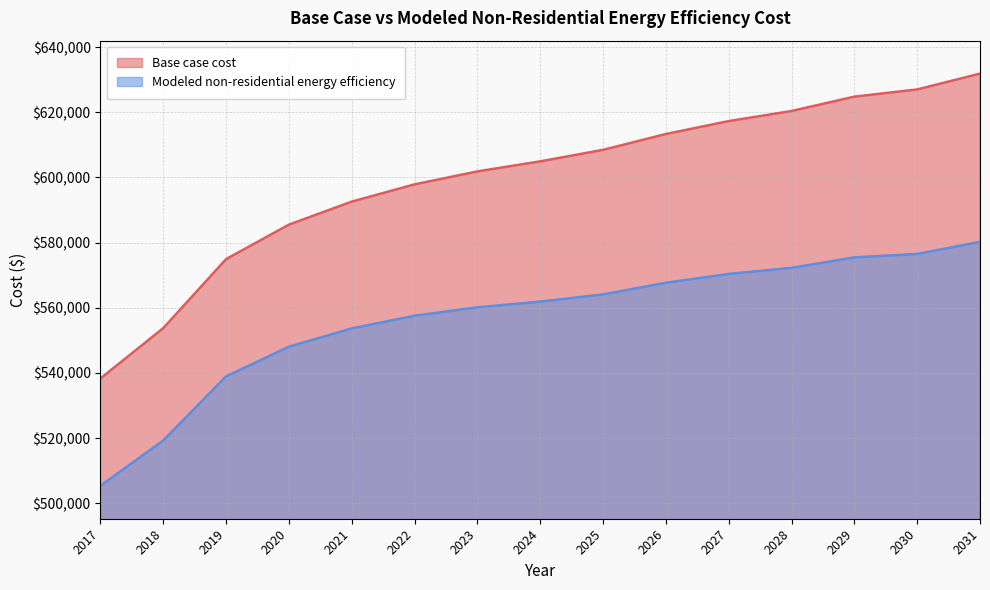

Rank the categories by Base case cost value from highest to lowest.

2031, 2030, 2029, 2028, 2027, 2026, 2025, 2024, 2023, 2022, 2021, 2020, 2019, 2018, 2017